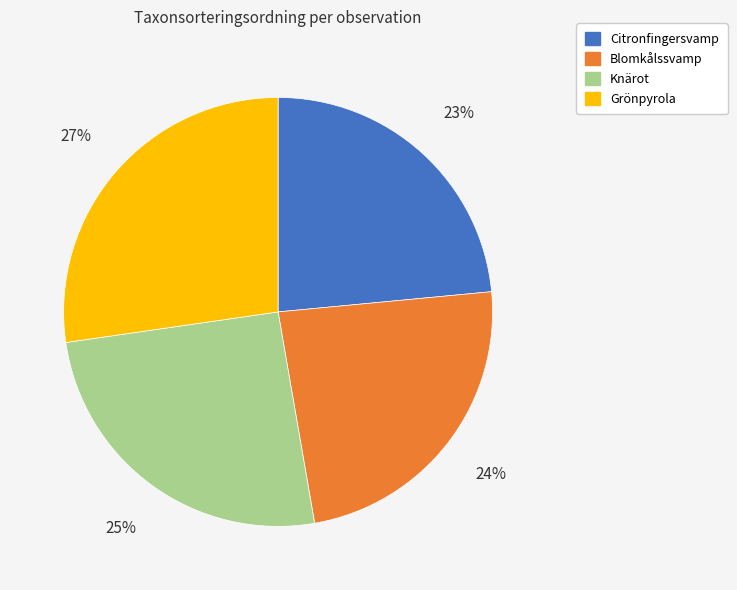

Is Blomkålssvamp the majority of the pie?

No